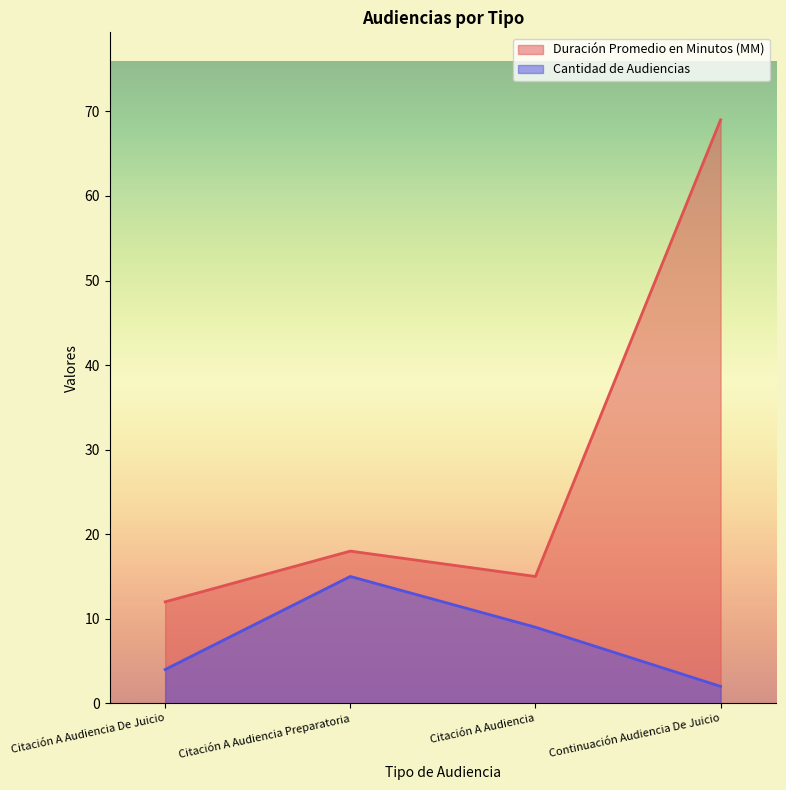

Which series changed the most between Citación A Audiencia Preparatoria and Citación A Audiencia?

Cantidad de Audiencias